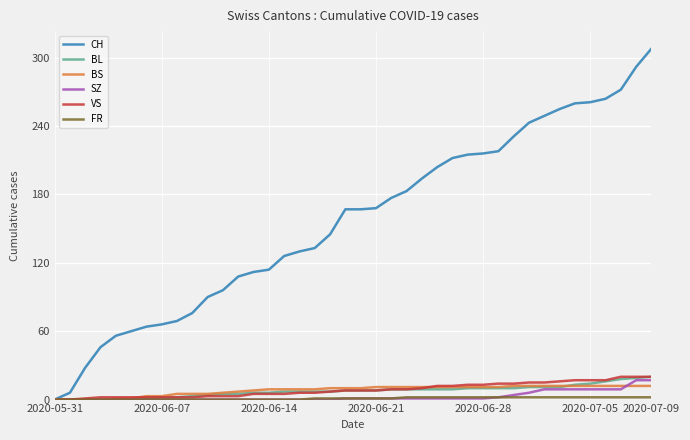

Which series has the largest total across all categories?

CH